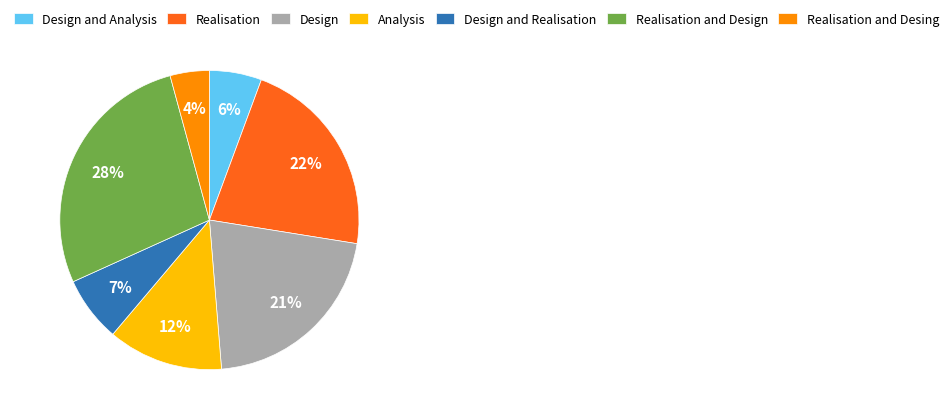

Do Realisation and Desing and Realisation together represent more than half of the pie?

No